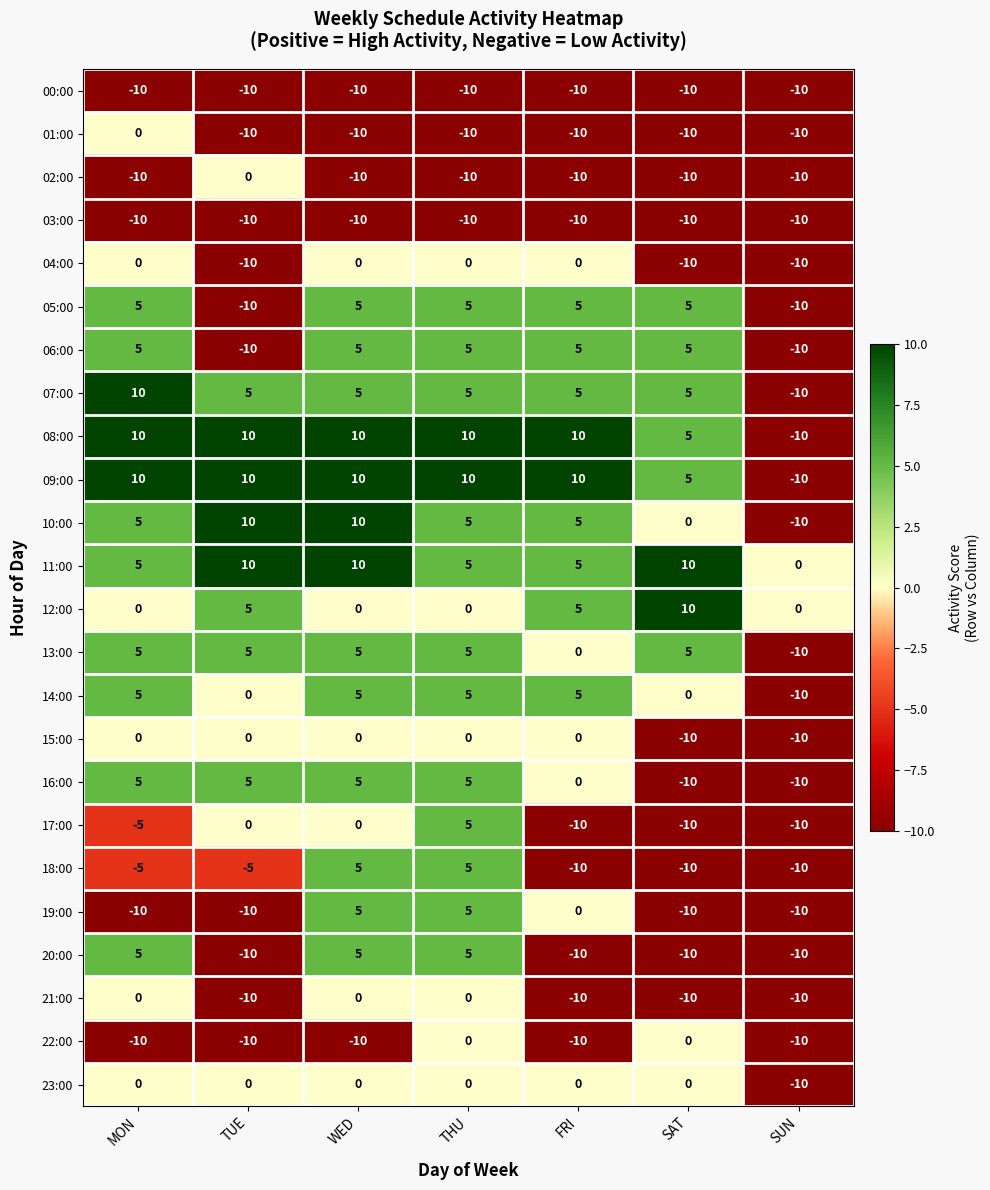

What is the lowest value of the 02:00 series?

-10